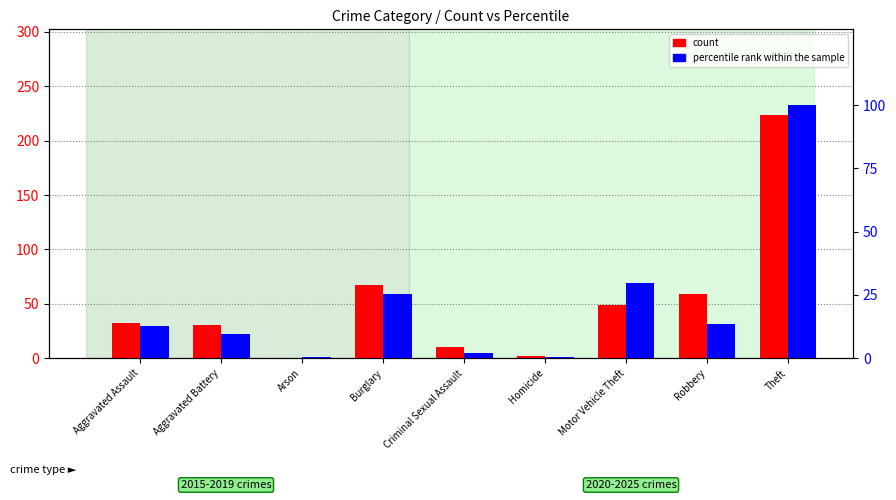

What is the label of the 1st bar from the left?

Aggravated Assault